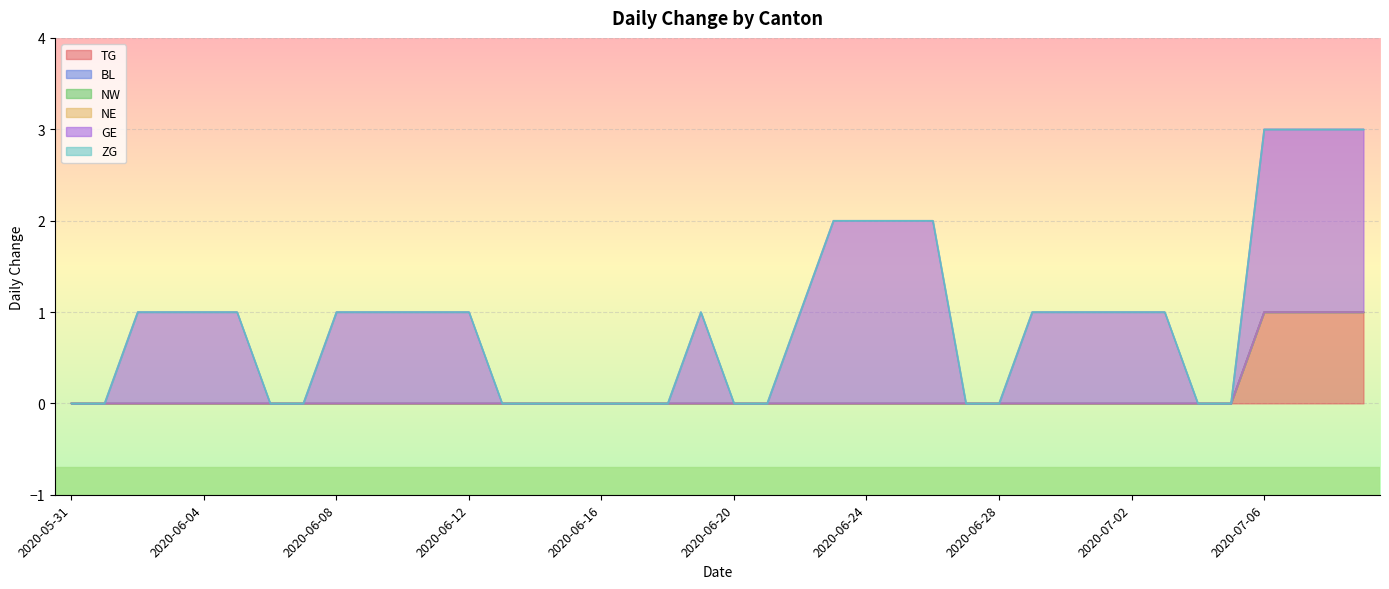

At how many categories does at least one series exceed 1?

8